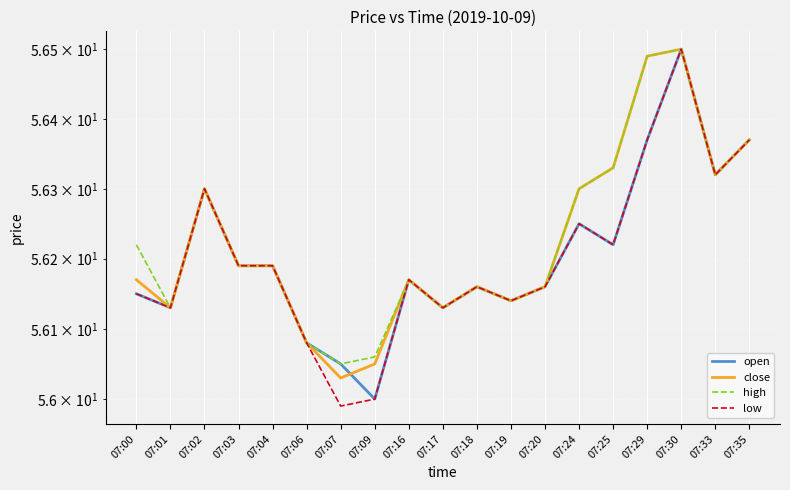

What are all the series names shown in the legend?

open, close, high, low